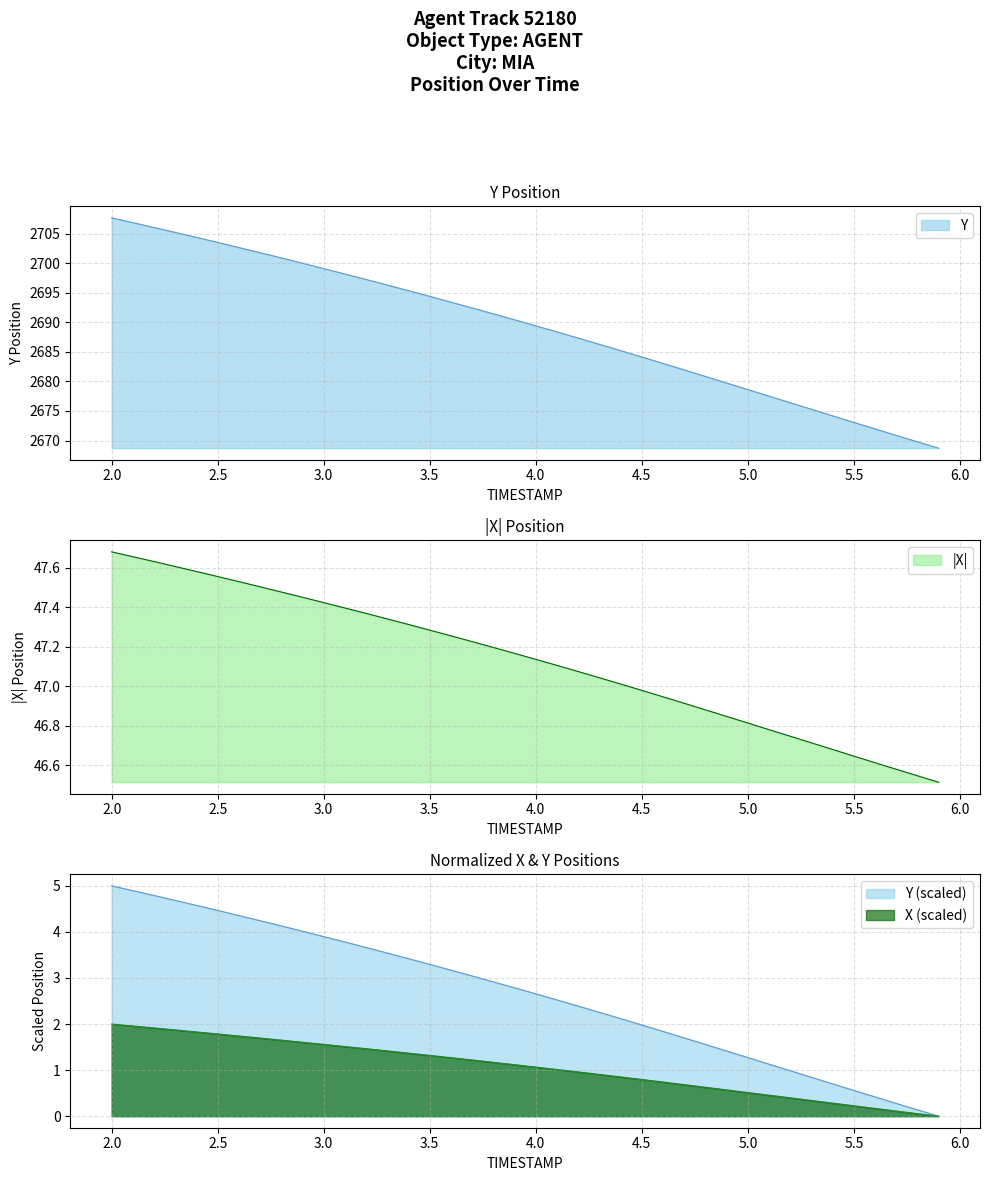

What is the total value across all series at 4.2?

2734.4